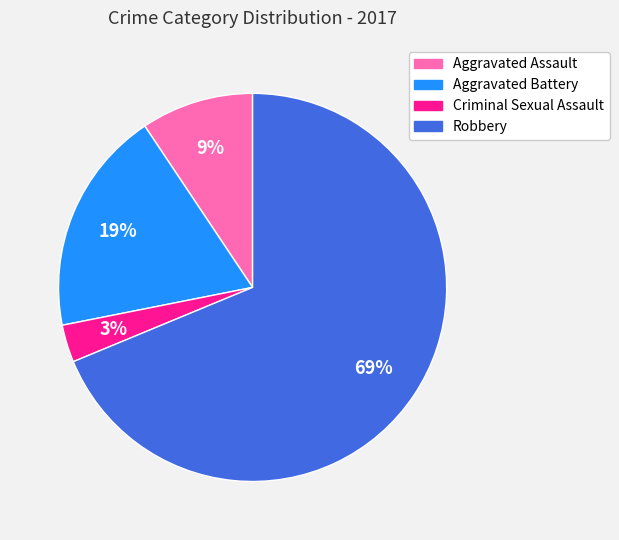

How many segments does this pie chart have?

4